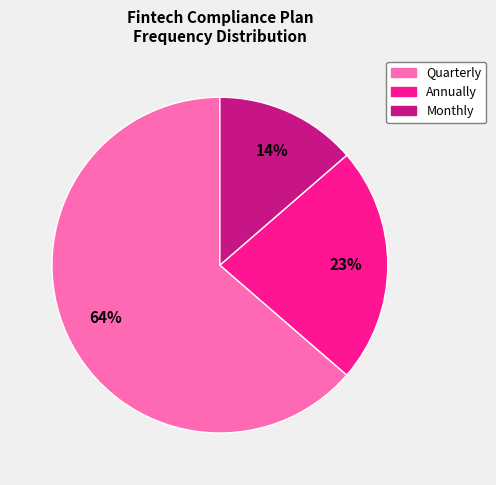

To the nearest percent, what is the difference between the Monthly and Annually slice percentages?

9%